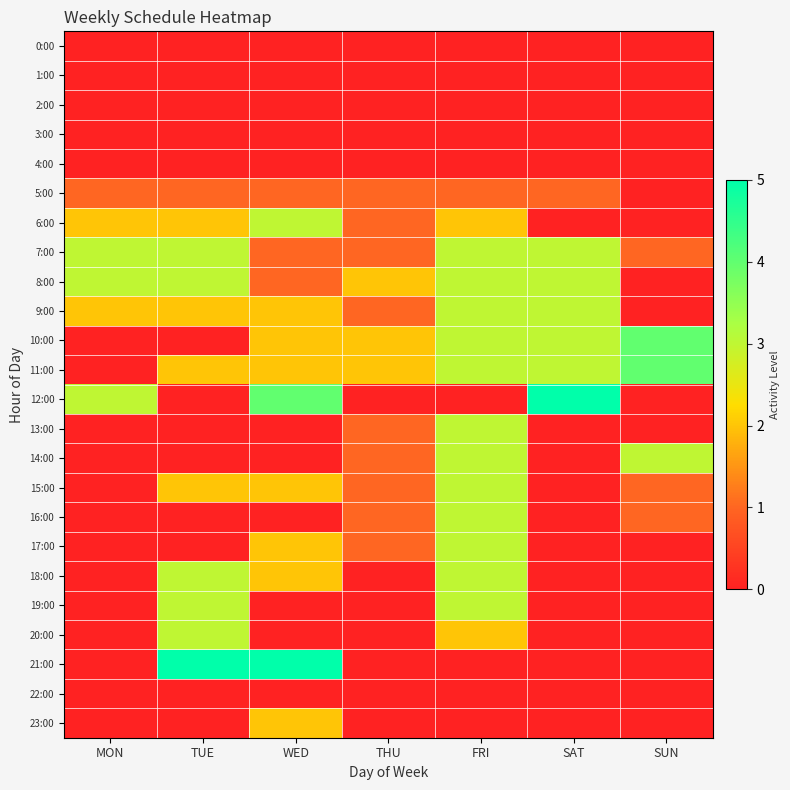

What is the difference between the highest and lowest values at THU?

2